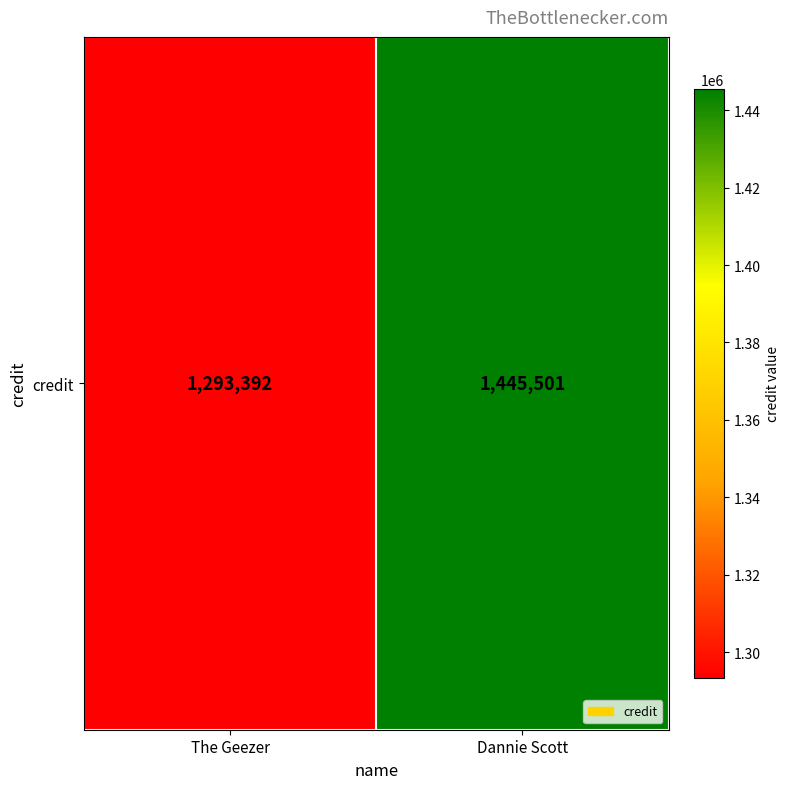

Rank the categories by value from highest to lowest.

Dannie Scott, The Geezer